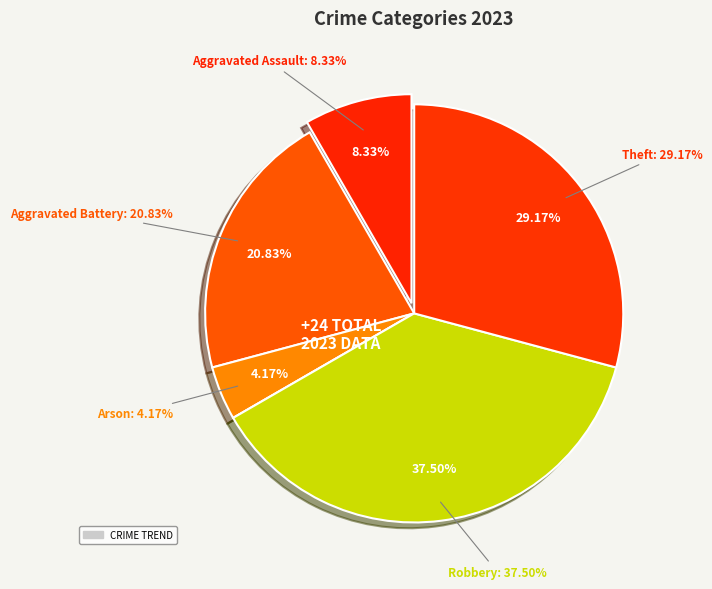

The Aggravated Assault slice represents 8% of the pie. True or false?

True